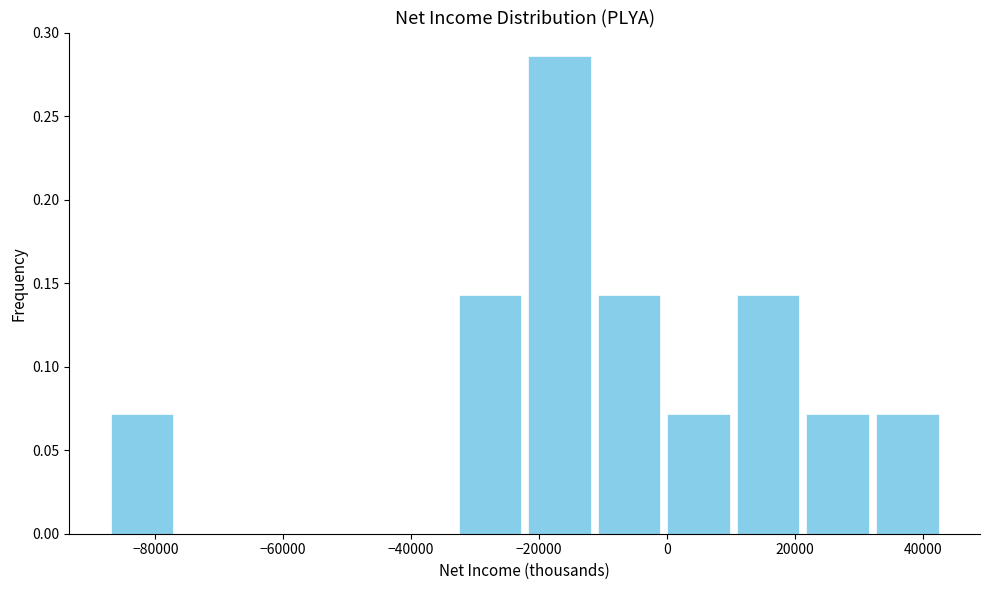

Reading left to right, transcribe this chart: for each bar, give the range it covers on the x-axis and its height. Neither the bar edges nor the heights are printed on the chart, so give them approximately, as read against the axes.

-88000 to -76000: 0.070
-76000 to -66000: 0
-66000 to -54000: 0
-54000 to -44000: 0
-44000 to -34000: 0
-34000 to -22000: 0.145
-22000 to -12000: 0.285
-12000 to 0: 0.145
0 to 10000: 0.070
10000 to 22000: 0.145
22000 to 32000: 0.070
32000 to 44000: 0.070